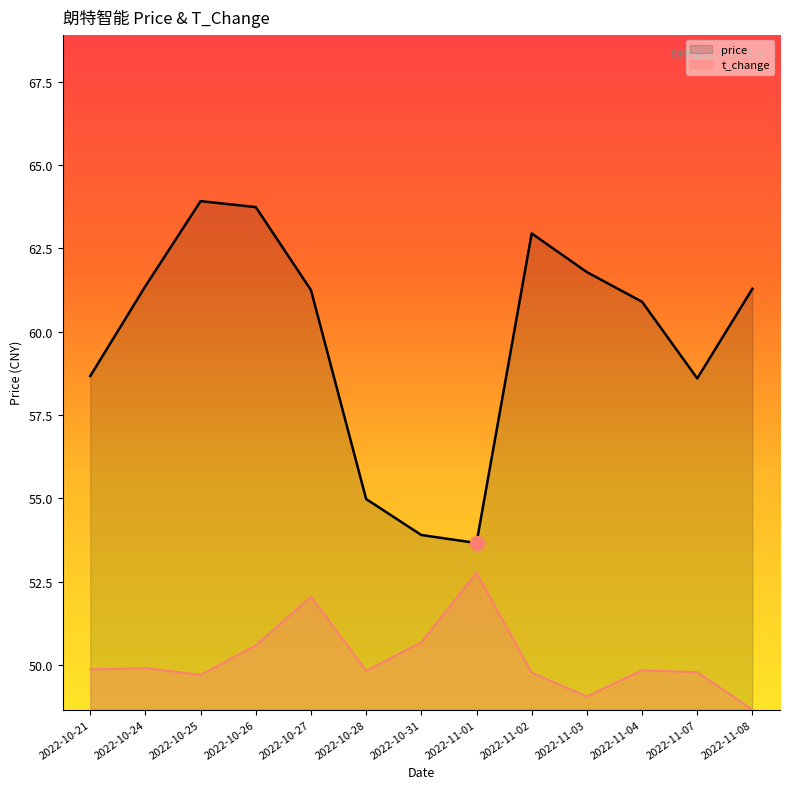

The price series shows 61.3 at 2022-11-08. True or false?

True